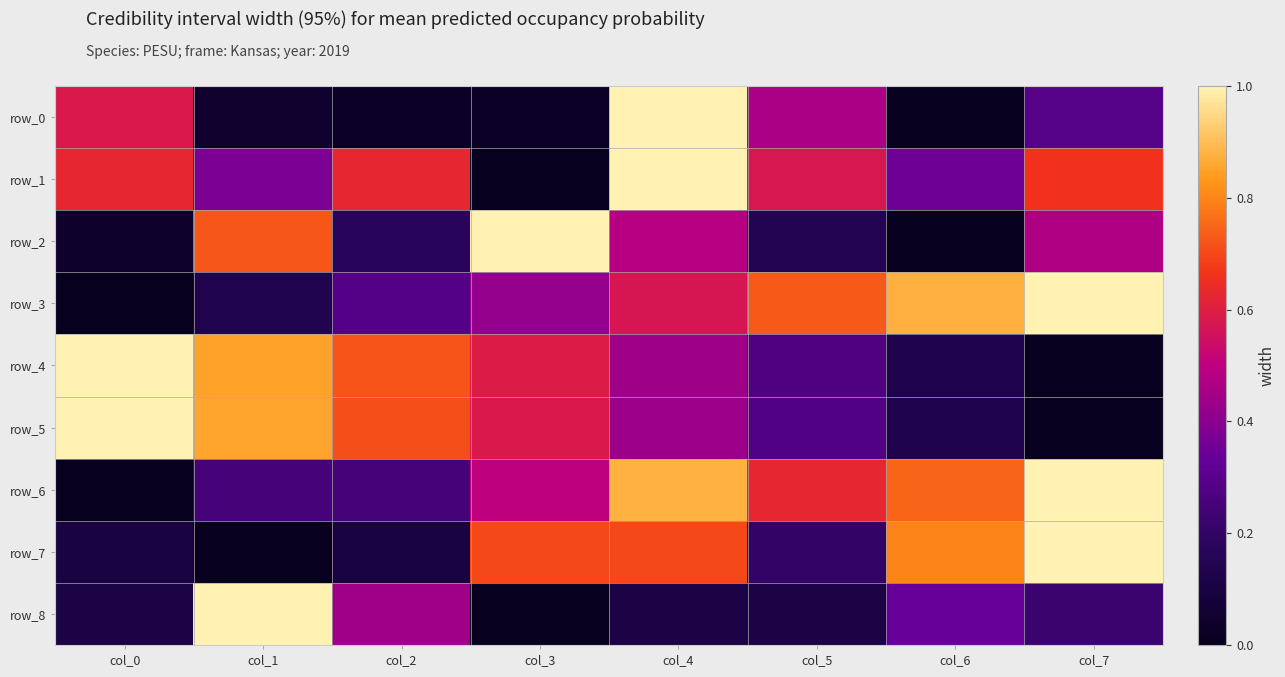

True or false: row_8 has a value of 0.1 at col_4.

False